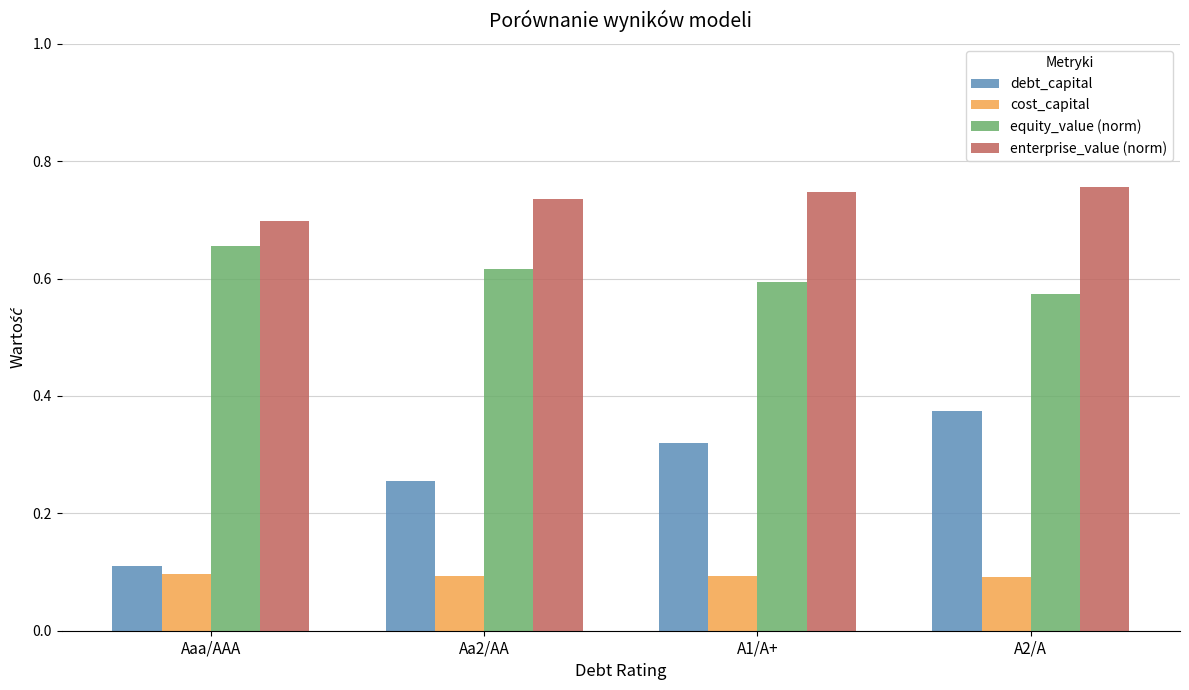

Is the value of enterprise_value (norm) at A1/A+ greater than the value of equity_value (norm) at Aa2/AA?

Yes